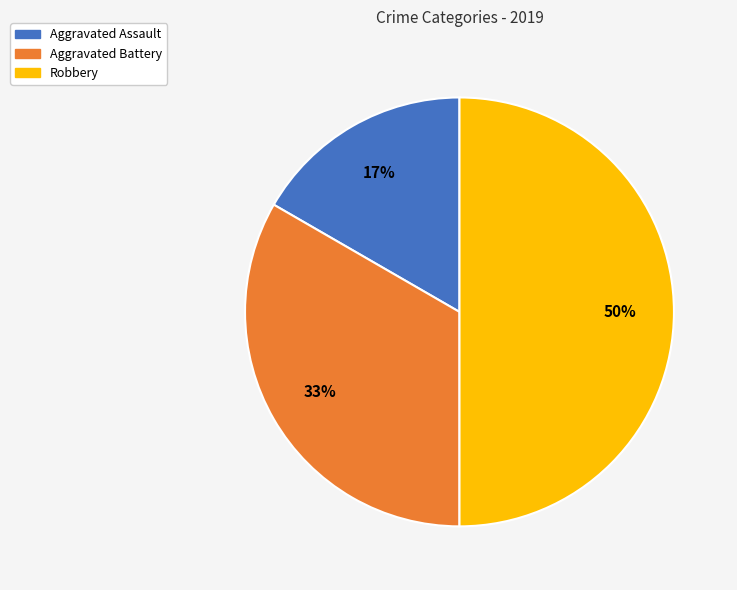

To the nearest percent, what is the combined percentage of Robbery and Aggravated Battery?

83%